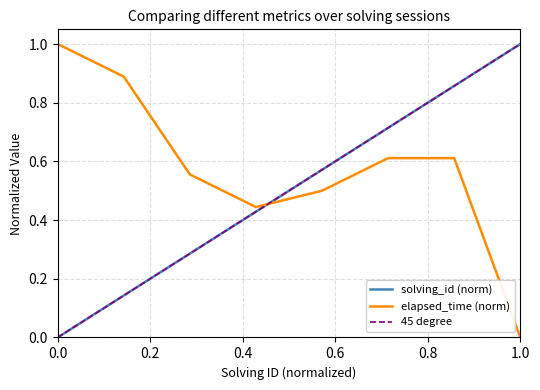

At which category is the sum across all series the highest?

7